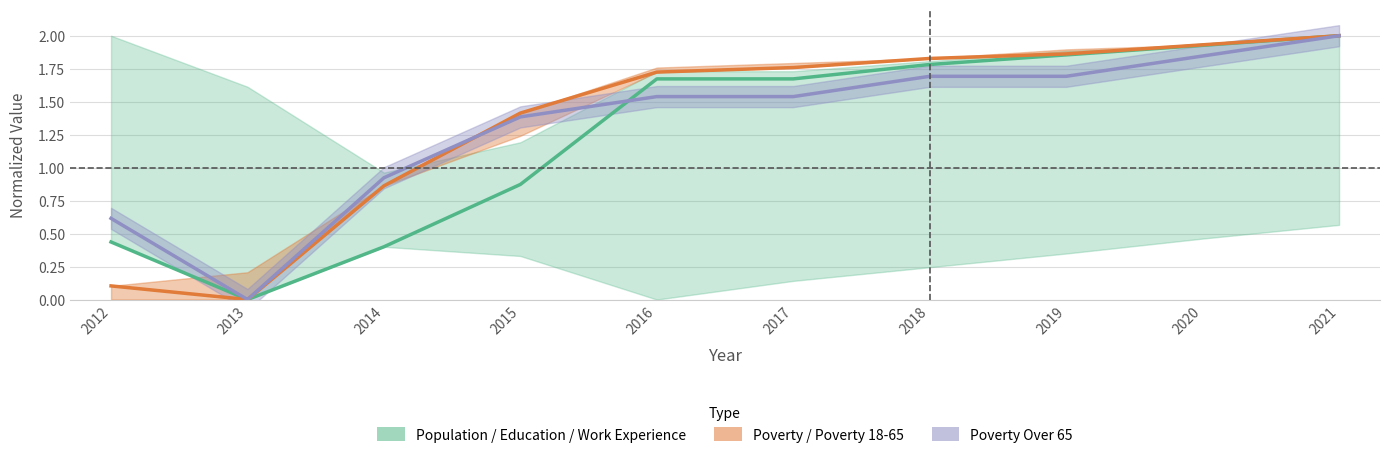

What is the average value of the Population / Education / Work Experience series?

1.3